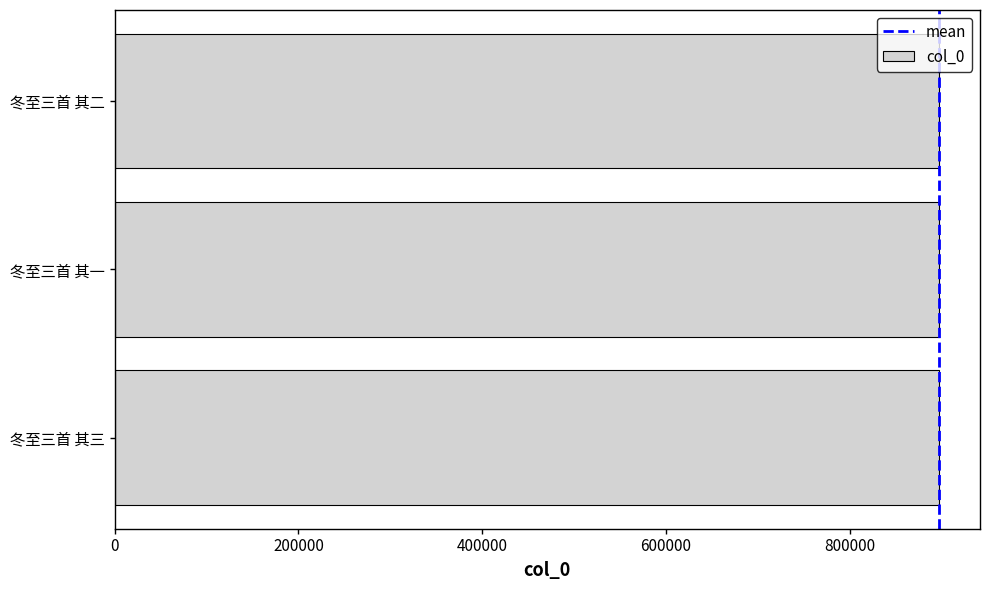

What is the minimum value shown in the chart?

896899